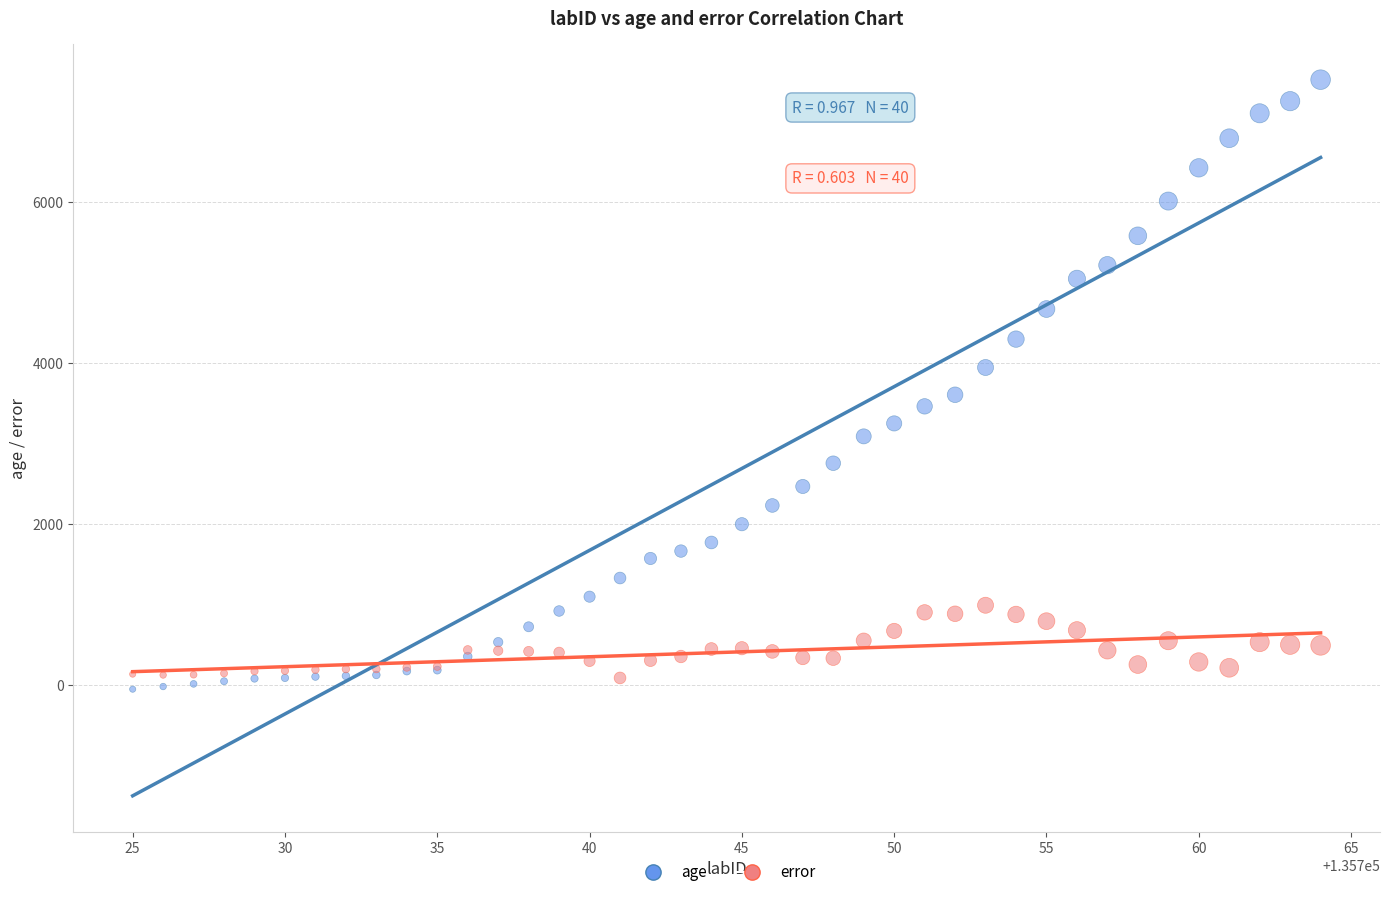

Which series reaches the maximum Y coordinate?

age